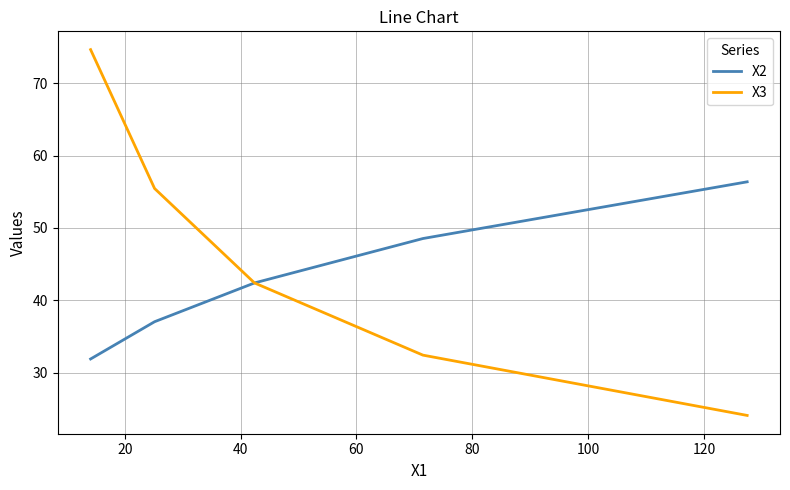

How many categories are shown in the chart?

5